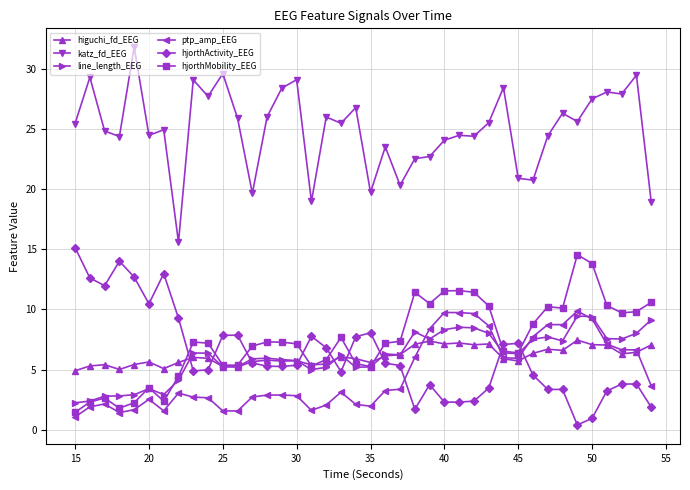

True or false: higuchi_fd_EEG has more than 0 interior local peaks.

True